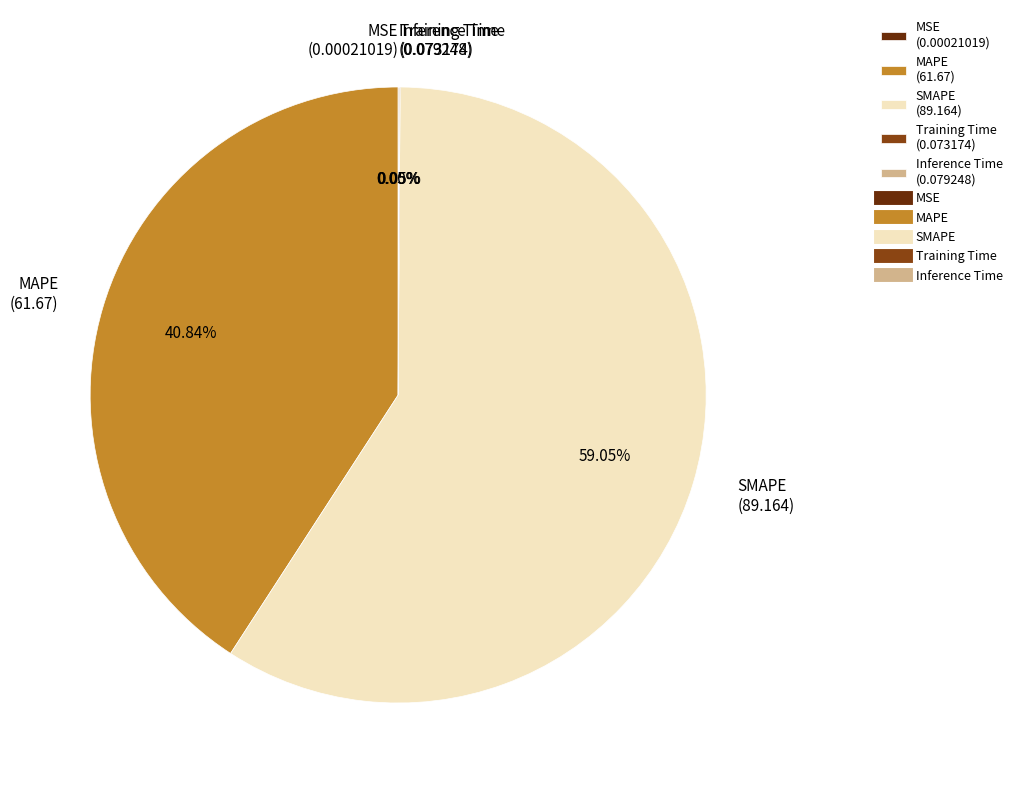

Does SMAPE represent more than half of the total?

Yes